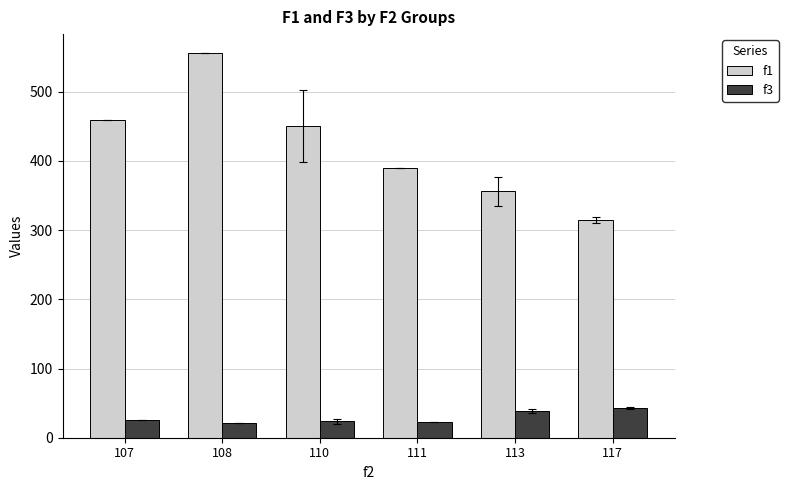

What is the value of the f3 bar at the 6th from the left?

43.0